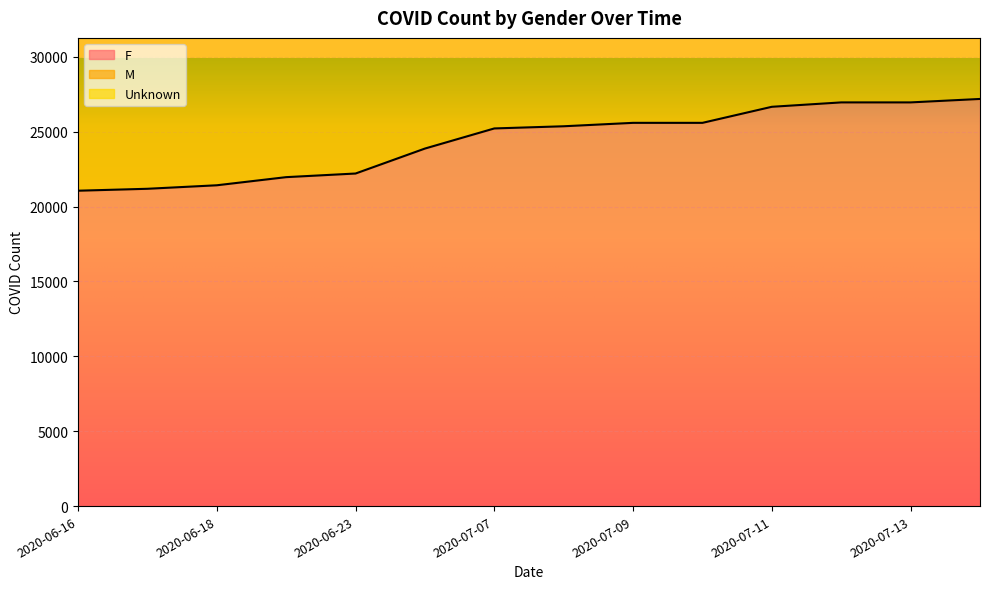

Count the number of categories in the chart.

14